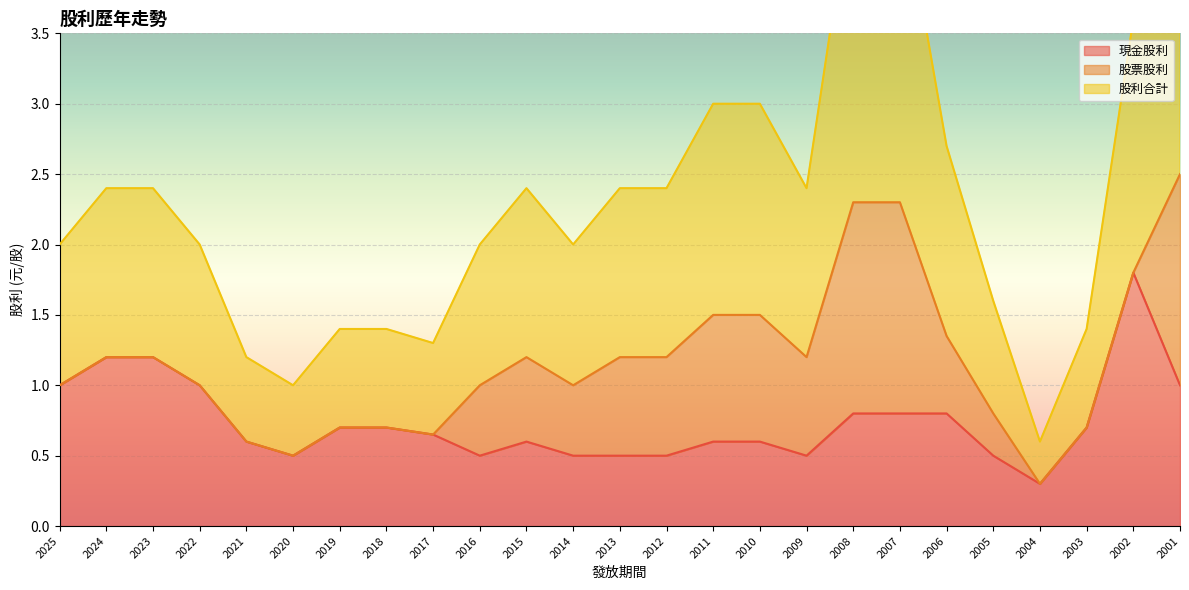

What is the average value of the 現金股利 series?

0.7